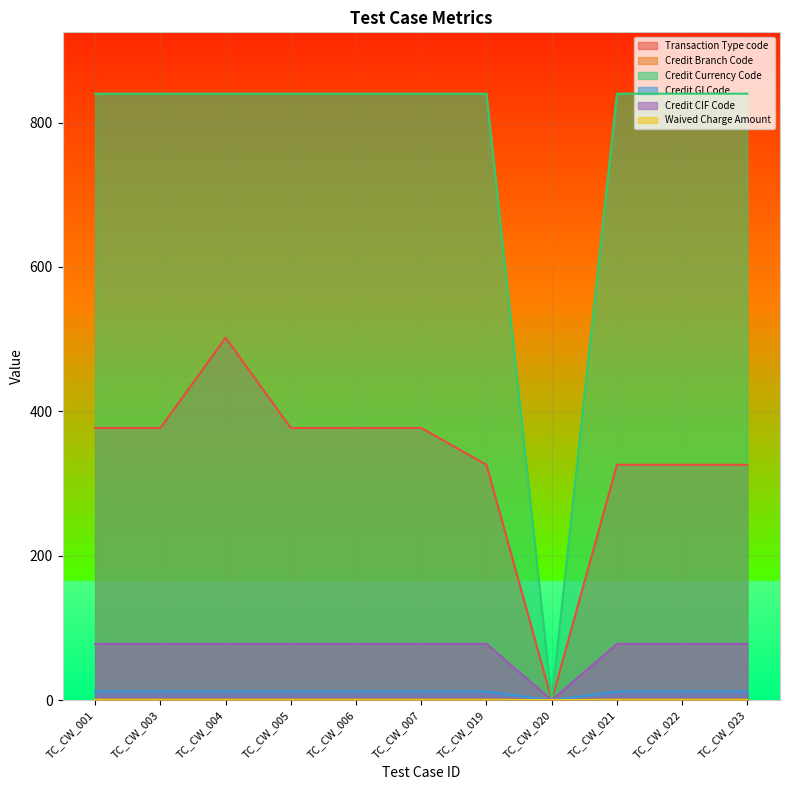

What is the maximum value shown in the chart?

840